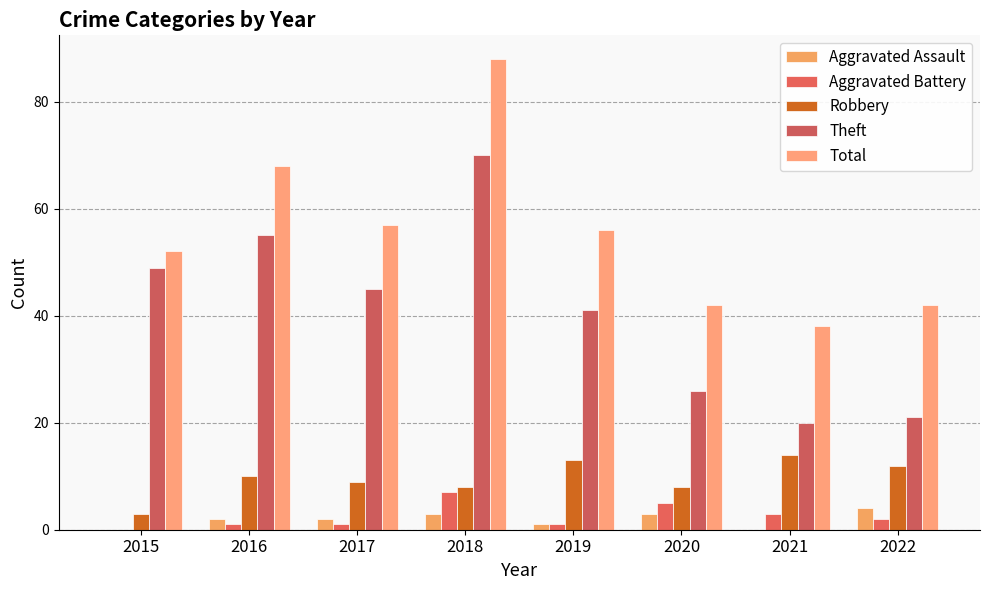

Count the number of categories in the chart.

8